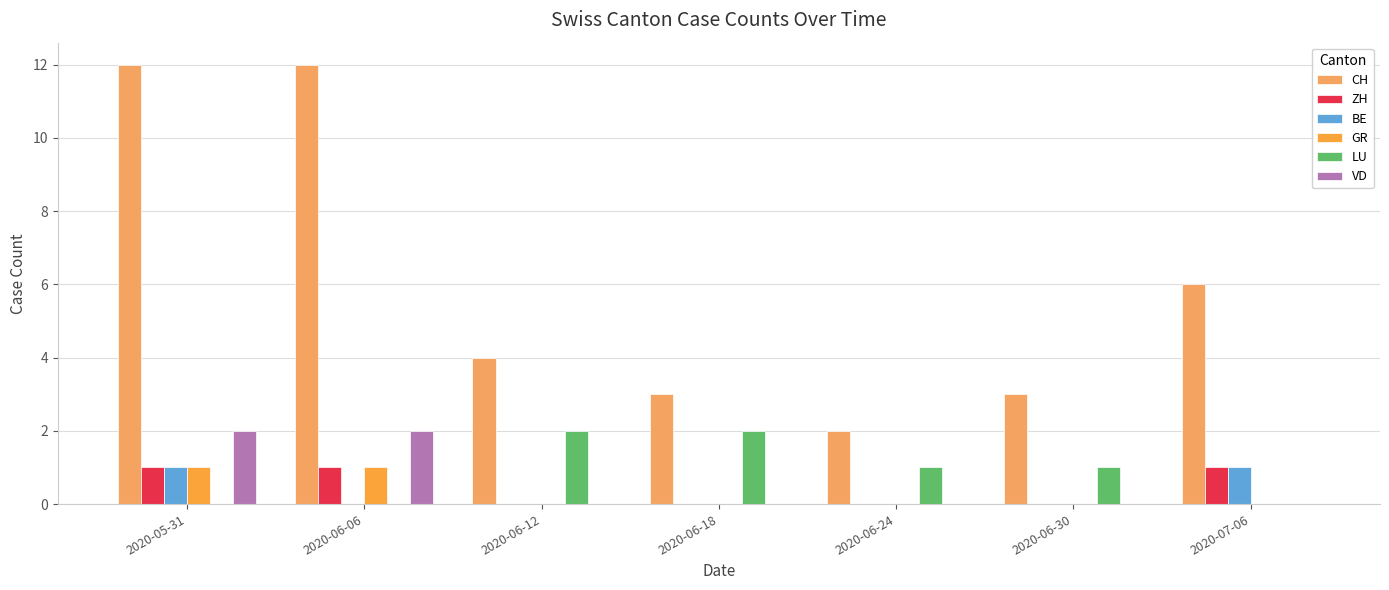

Count the ZH values in the range 0 to 1.

7